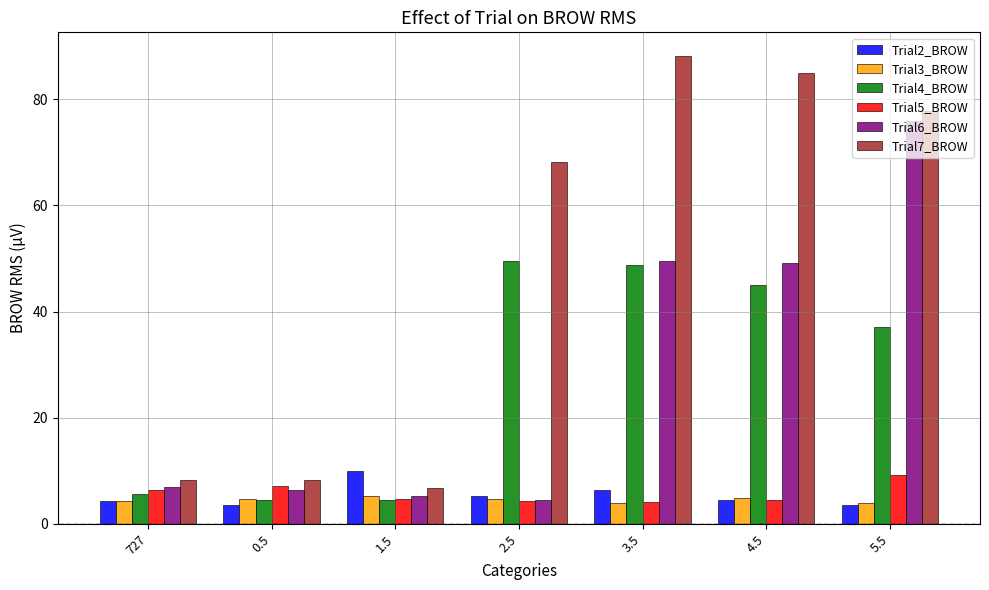

True or false: Trial7_BROW has a value of 8.2 at 727.

True